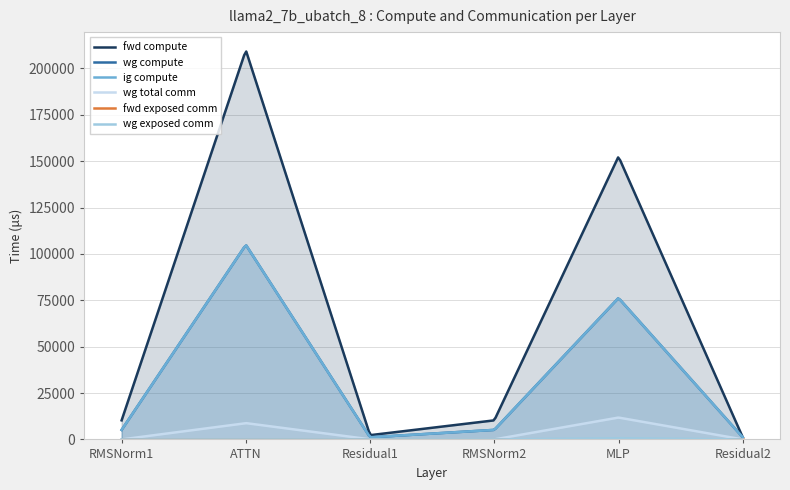

What is the difference between the highest and lowest values at RMSNorm2?

10278.0